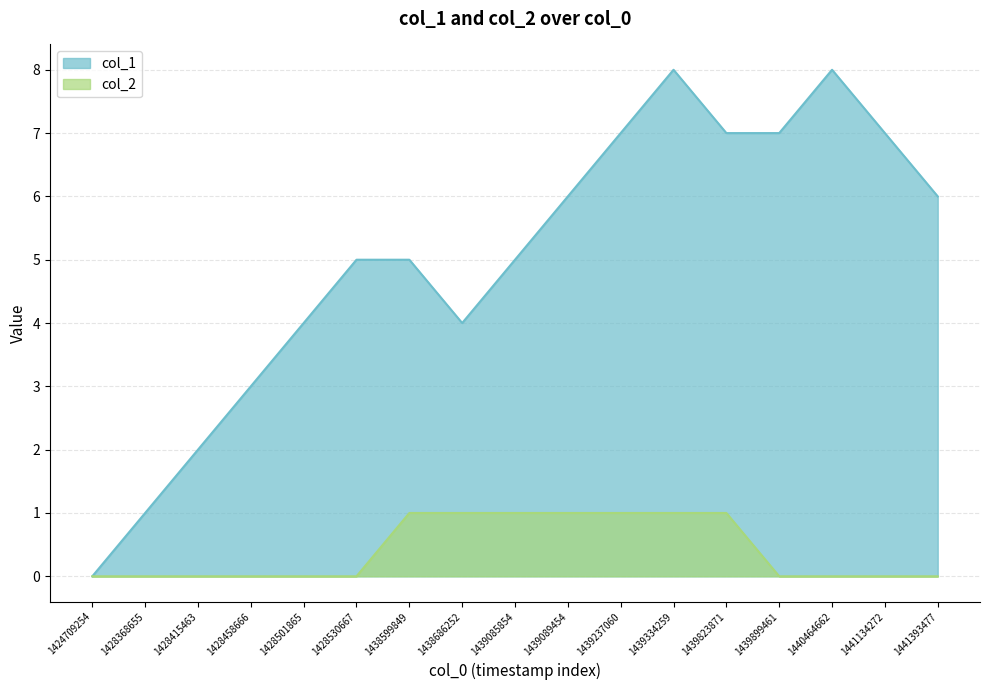

The value of col_1 at 1428501865 is 1. True or false?

False